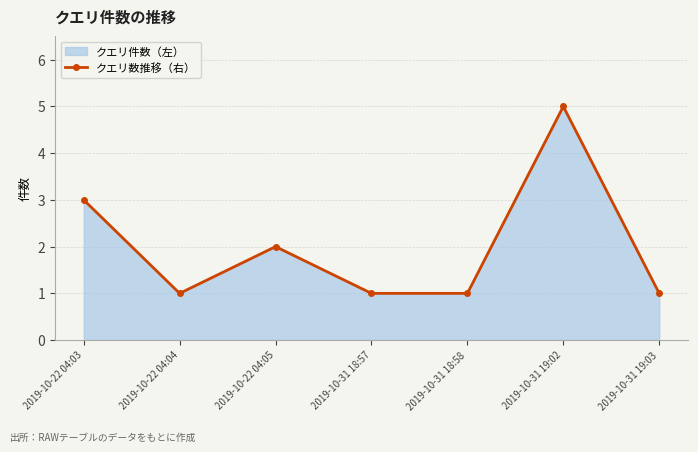

How many lines are shown in the chart?

1